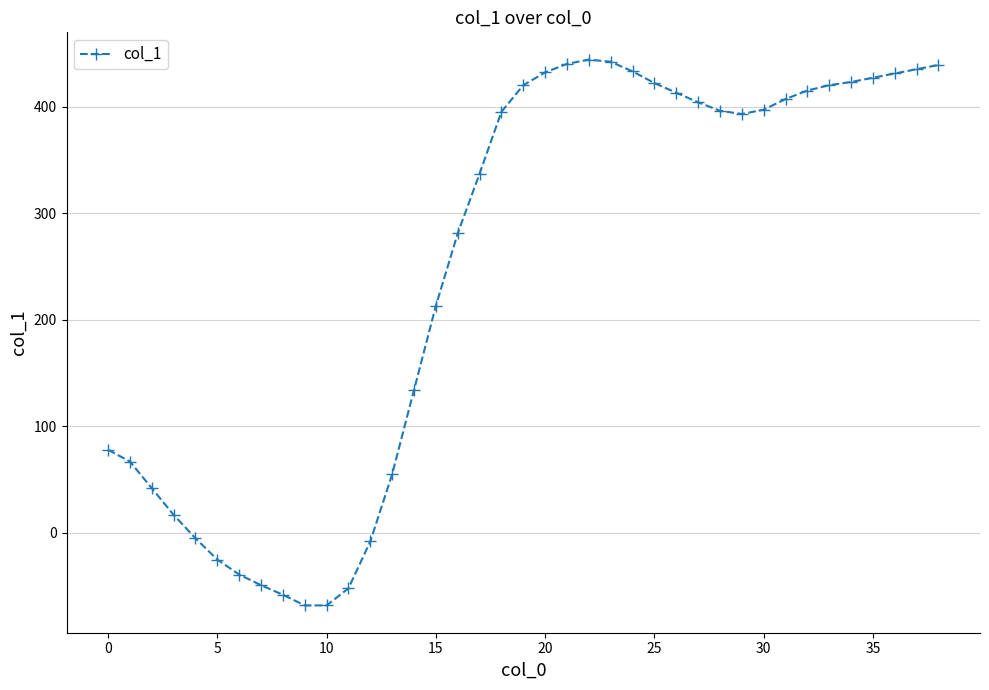

What is the value of the 3rd point from the left?

42